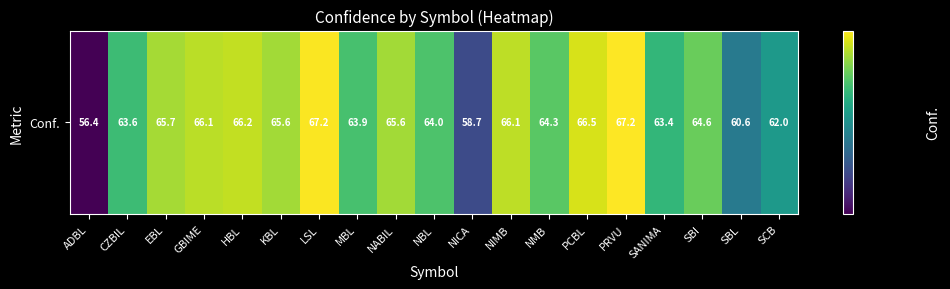

List the labels in order of value, largest first.

PRVU, LSL, PCBL, HBL, NIMB, GBIME, EBL, NABIL, KBL, SBI, NMB, NBL, MBL, CZBIL, SANIMA, SCB, SBL, NICA, ADBL